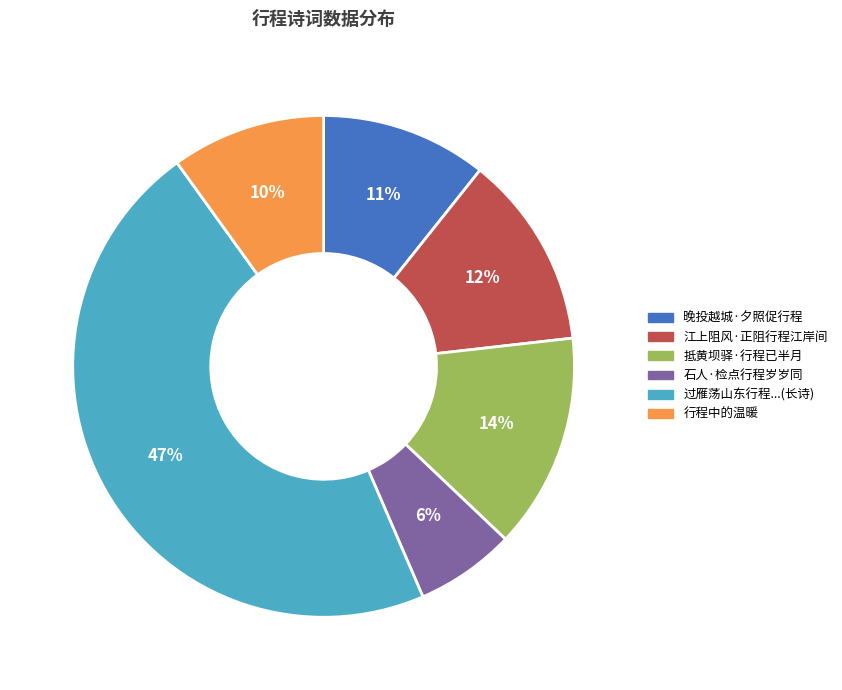

To the nearest percent, what percentage of the pie is 行程中的温暖?

10%